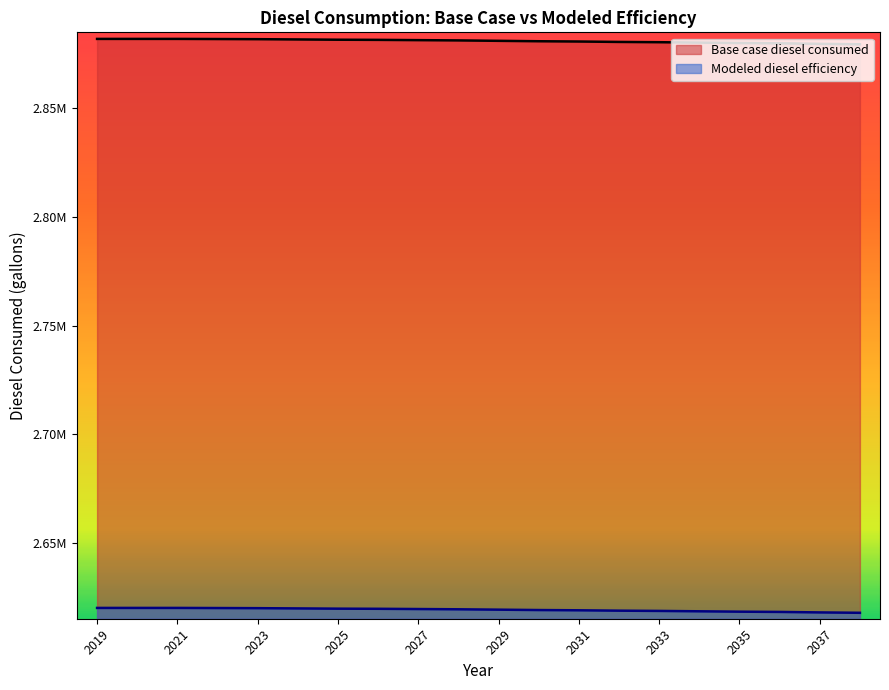

Where does the Base case diesel consumed series first go above 2881279?

2019